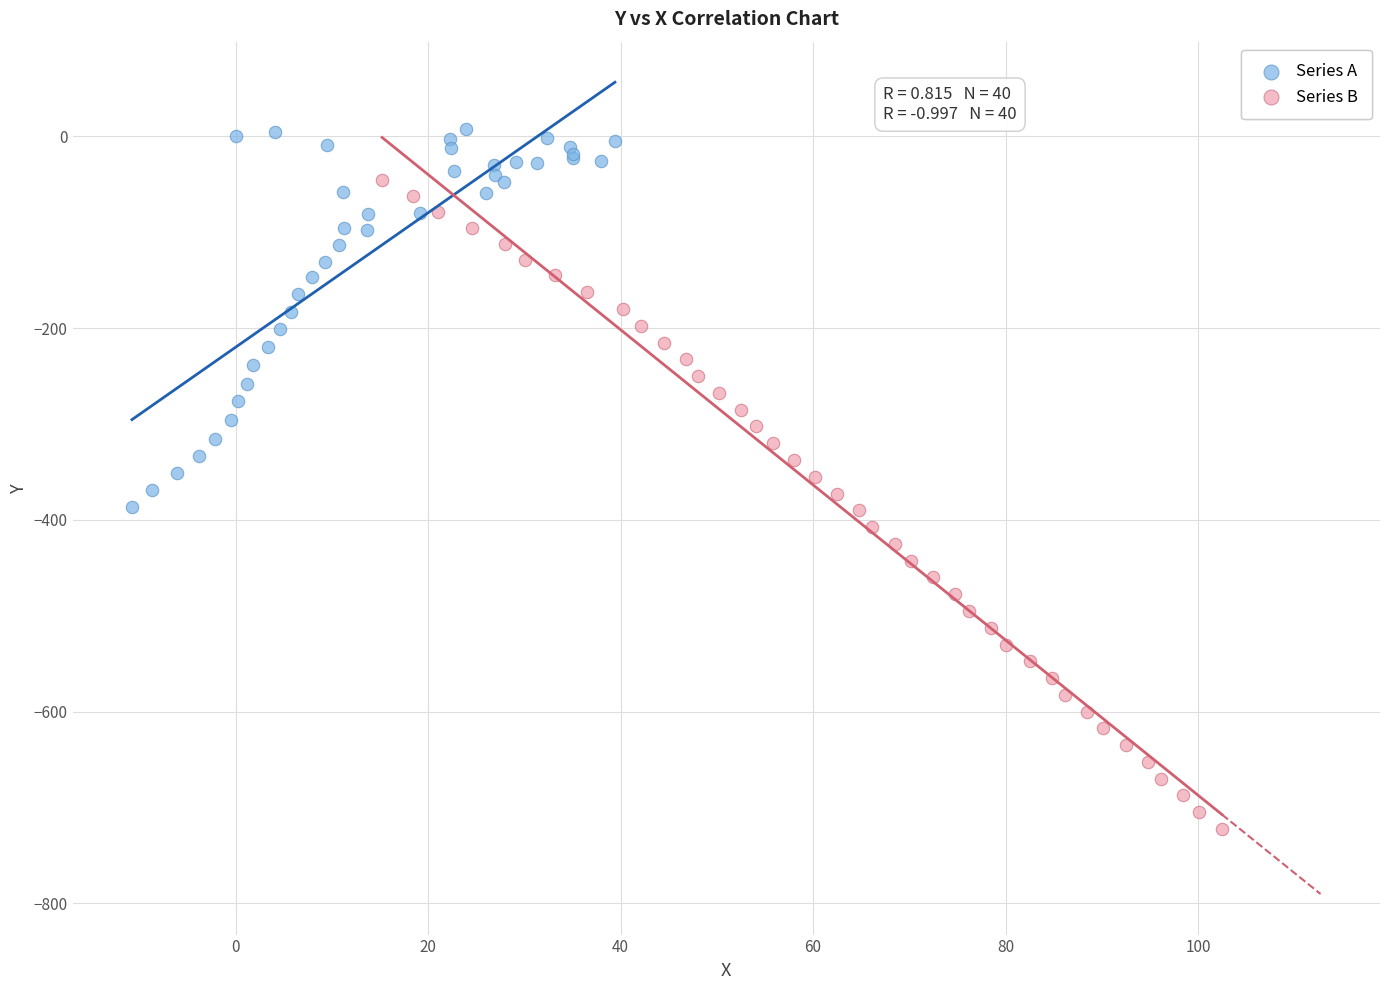

Which series reaches the minimum Y coordinate?

Series B